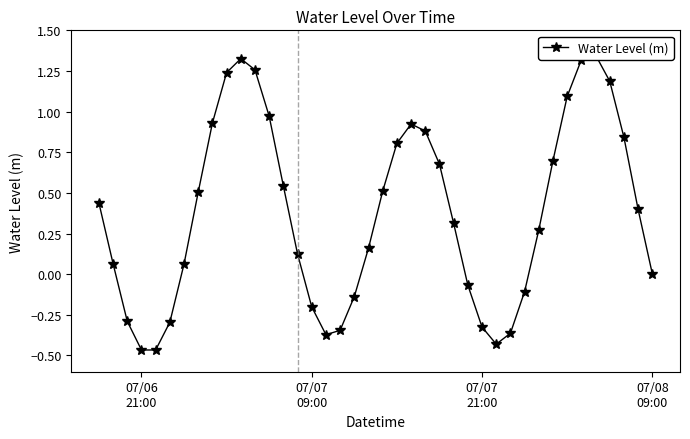

What is the value of the 4th point from the left?

-0.5